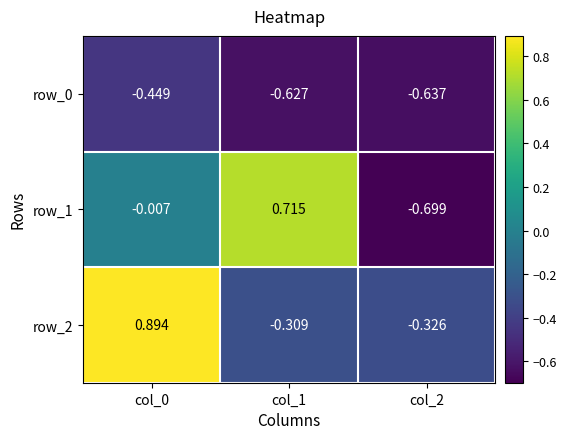

What is the approximate value of row_0 at col_1?

-0.6